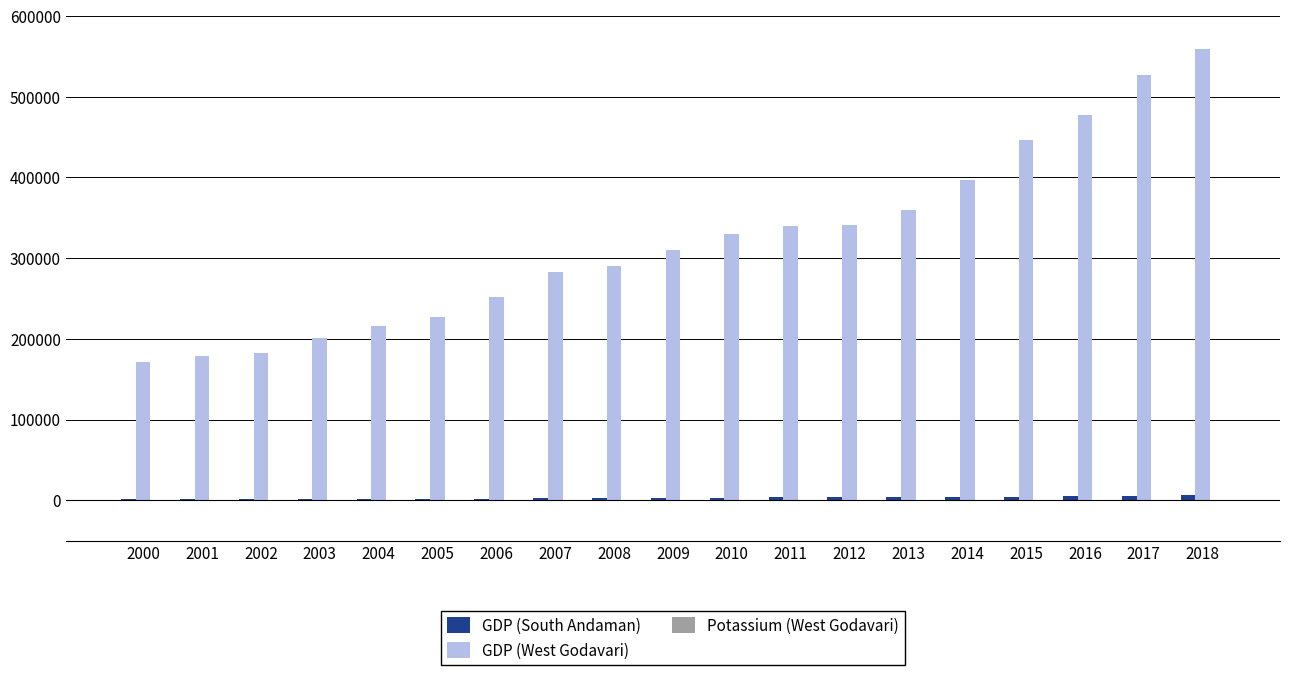

Between 2003 and 2009, which series saw the biggest shift?

GDP (West Godavari)